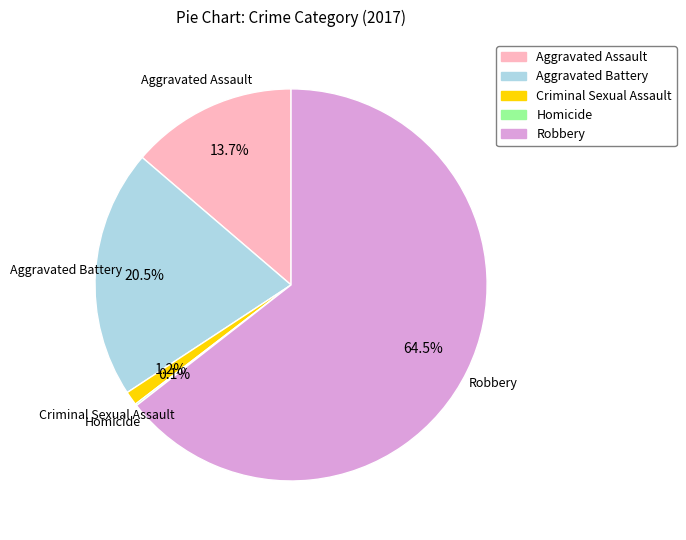

Between Aggravated Assault and Criminal Sexual Assault, which is larger?

Aggravated Assault